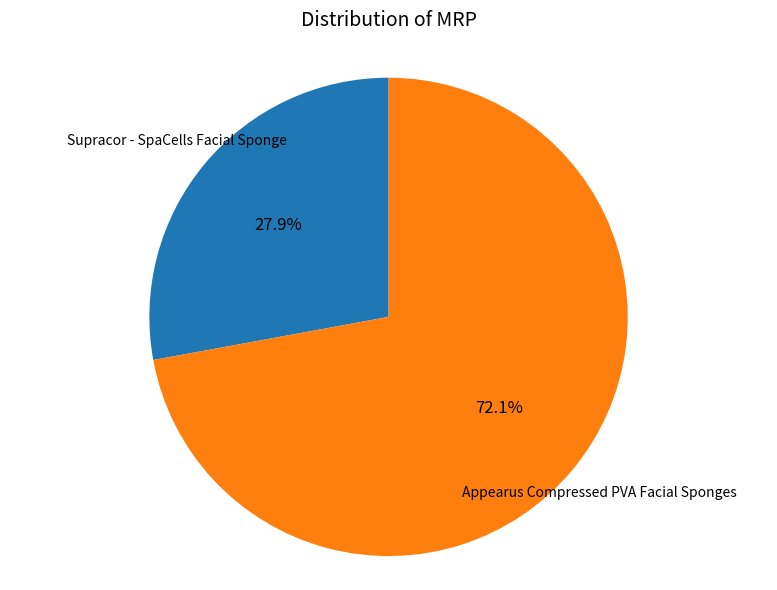

Does any single category account for the majority?

Yes